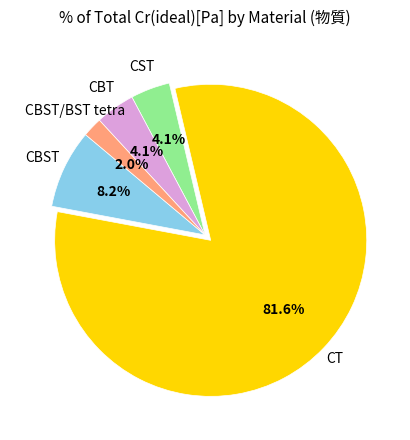

Does any single category account for the majority?

Yes